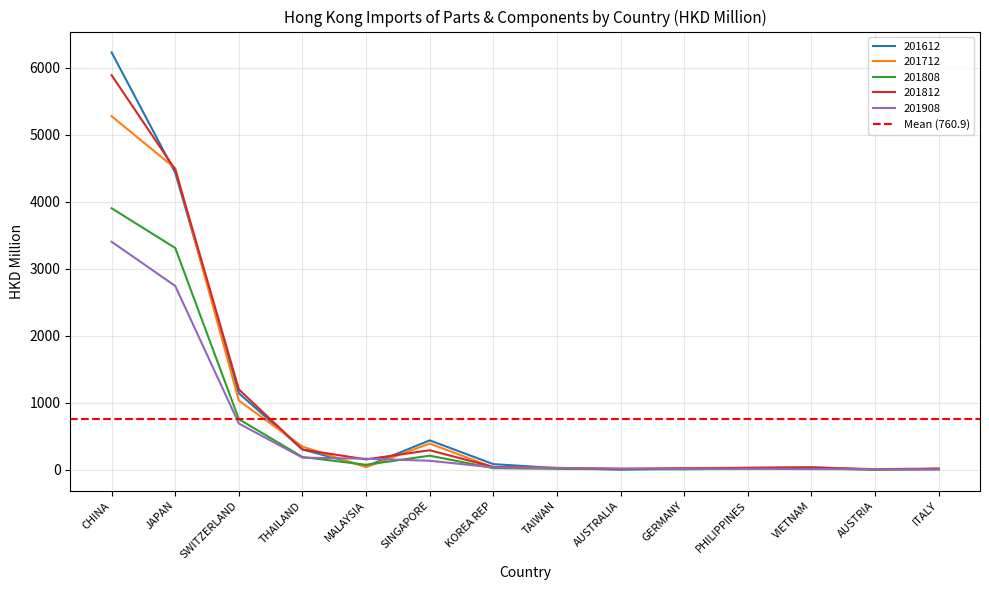

Rank the series by their maximum value, from lowest to highest.

201908, 201808, 201712, 201812, 201612